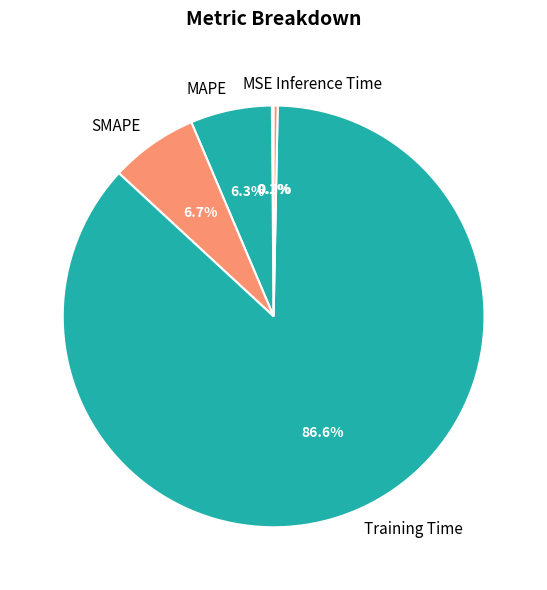

What percentage is the MAPE slice, to the nearest percent?

6%